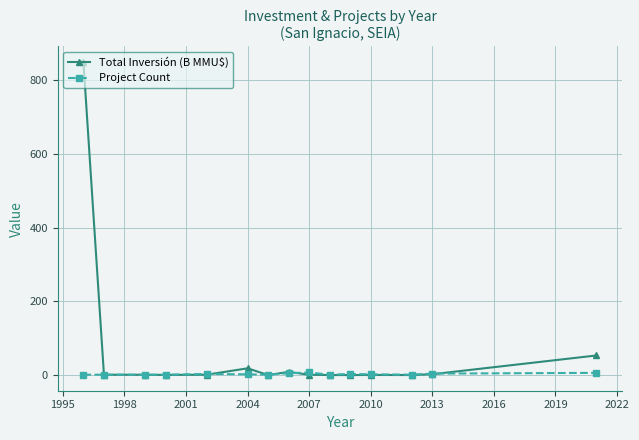

Which series has the widest spread of values?

Total Inversión (B MMU$)